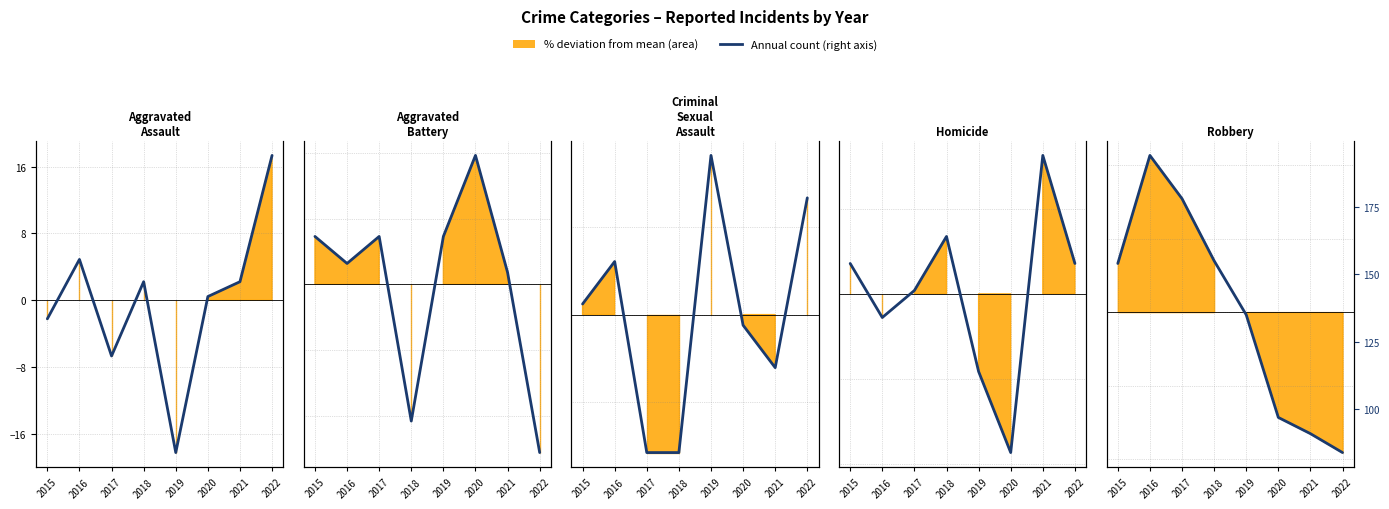

What is the ratio of the value at 2020 to the value at 2018?

0.6